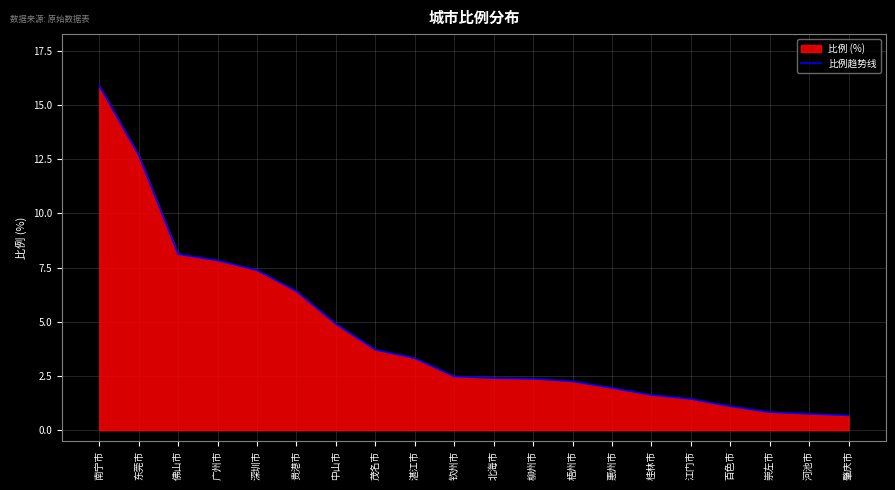

What is the label of the 18th point from the left?

崇左市